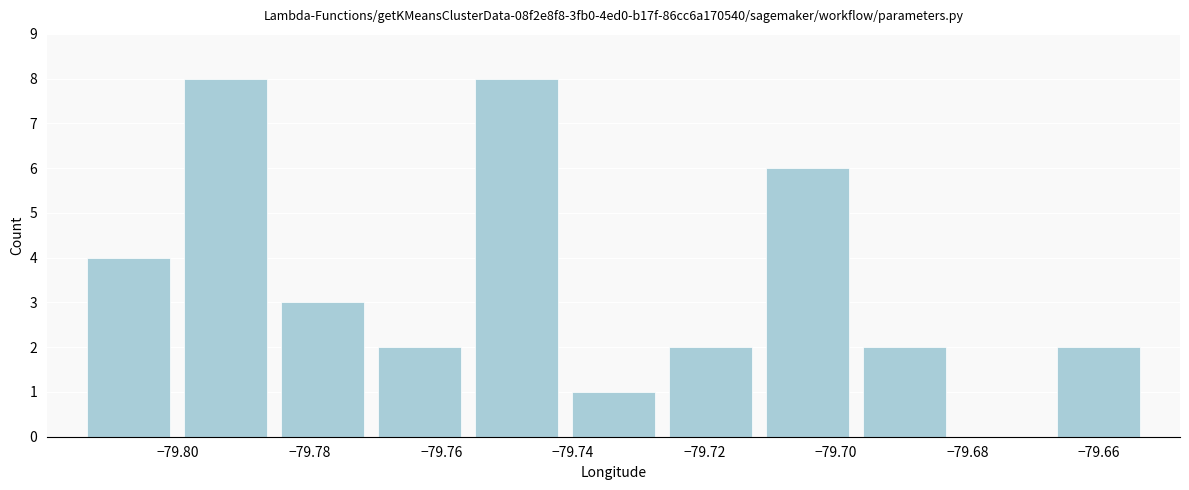

Reading left to right, list every bar in this chart as the range it spans on the x-axis followed by its height. Neither the bar edges nor the heights are printed on the chart, so give them approximately, as read against the axes.

-79.814 to -79.800: 4
-79.800 to -79.786: 8
-79.786 to -79.770: 3
-79.770 to -79.756: 2
-79.756 to -79.742: 8
-79.742 to -79.726: 1
-79.726 to -79.712: 2
-79.712 to -79.696: 6
-79.696 to -79.682: 2
-79.682 to -79.668: 0
-79.668 to -79.652: 2